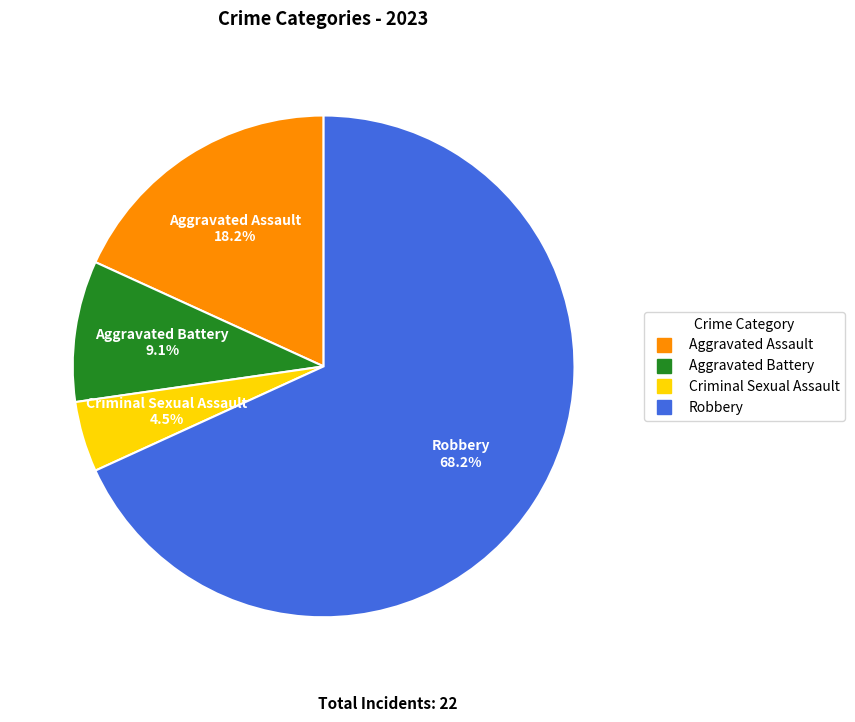

To the nearest percent, what is the difference between the largest and smallest slice percentages?

64%